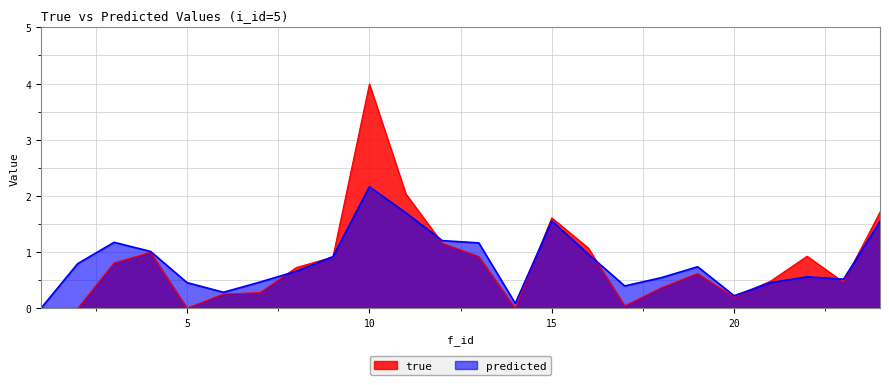

How many interior local peaks does the predicted series have?

5